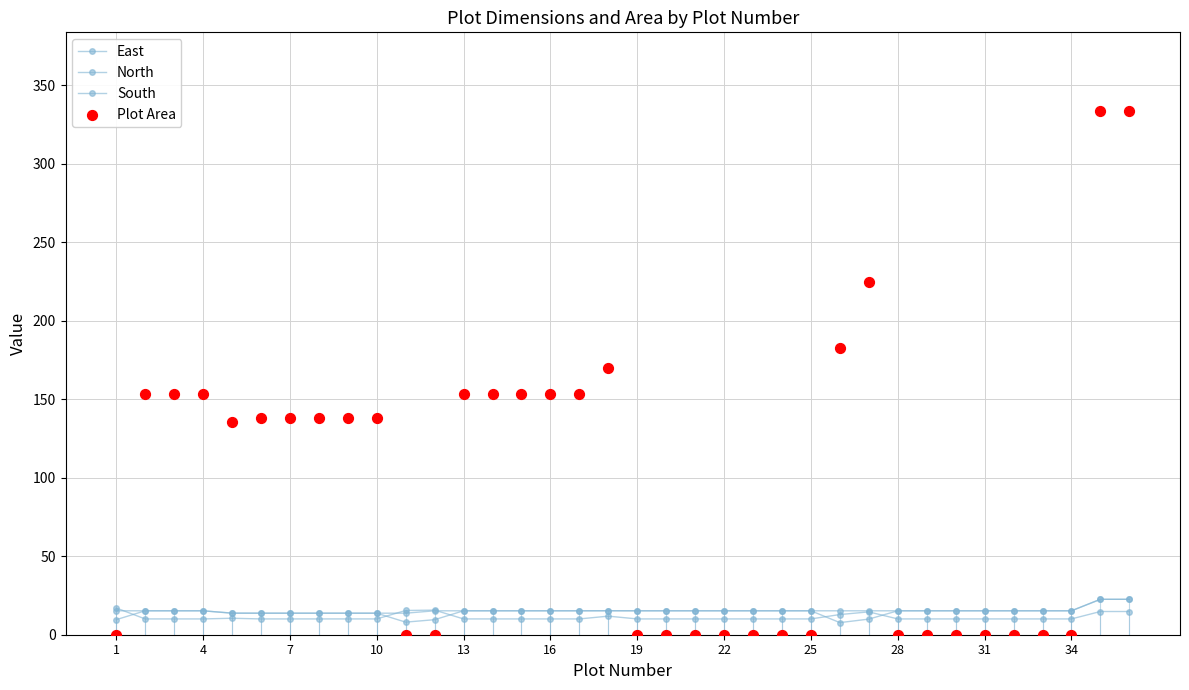

Which series has the largest total across all categories?

Plot Area